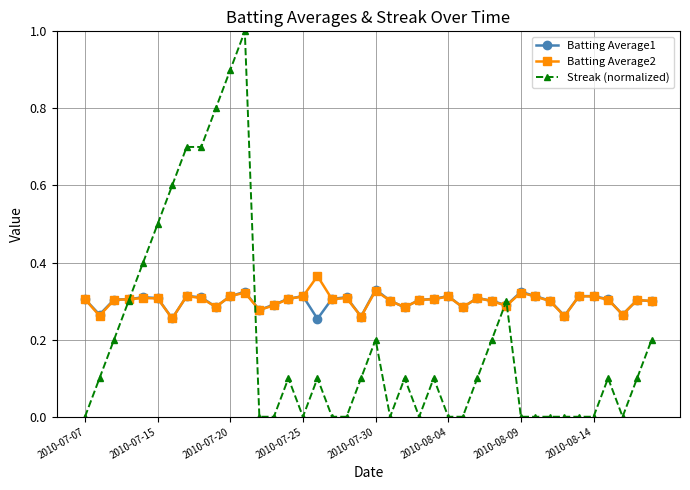

True or false: Batting Average1 has more than 0 points higher than both neighbors.

True